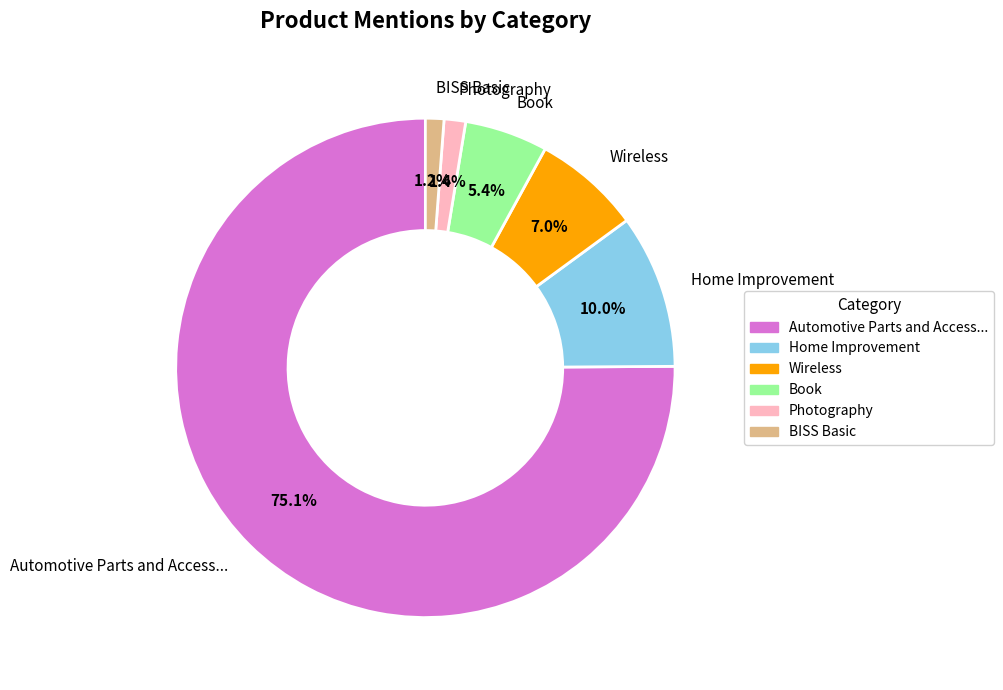

Which has a higher value, Photography or Wireless?

Wireless